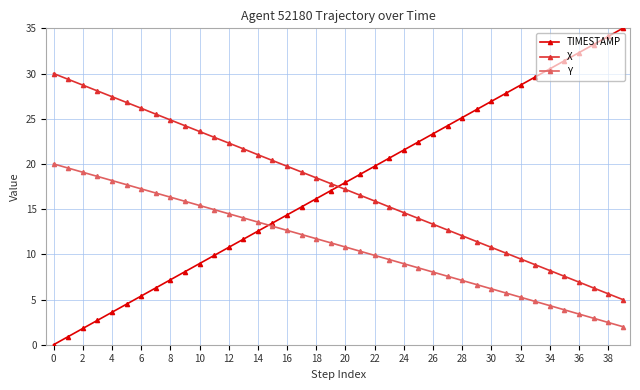

List the series in order of their peak value, lowest first.

Y, X, TIMESTAMP